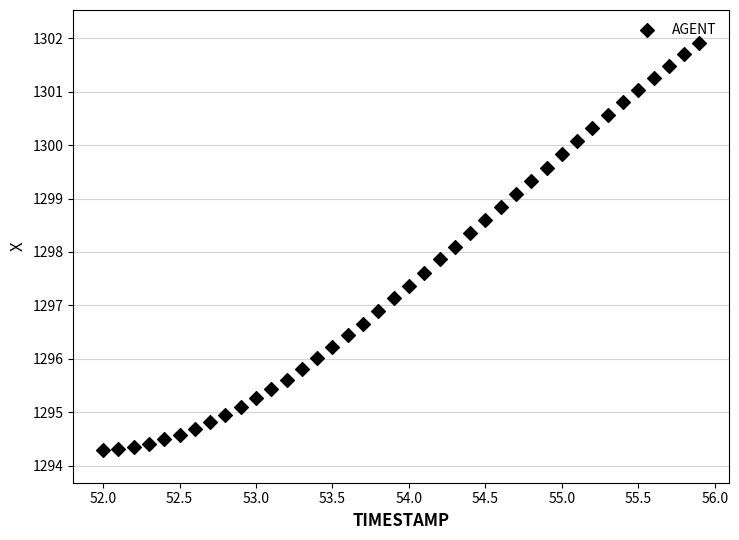

What is the range of X values (max minus min)?

3.9